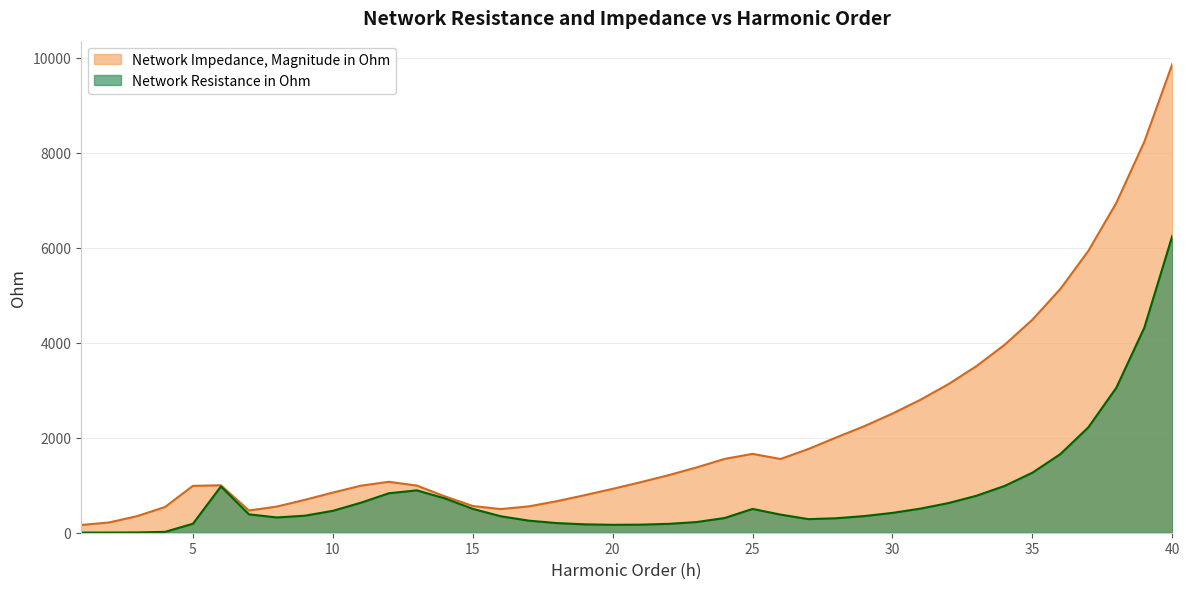

Rank the series by their maximum value, from highest to lowest.

Network Impedance, Magnitude in Ohm, Network Resistance in Ohm